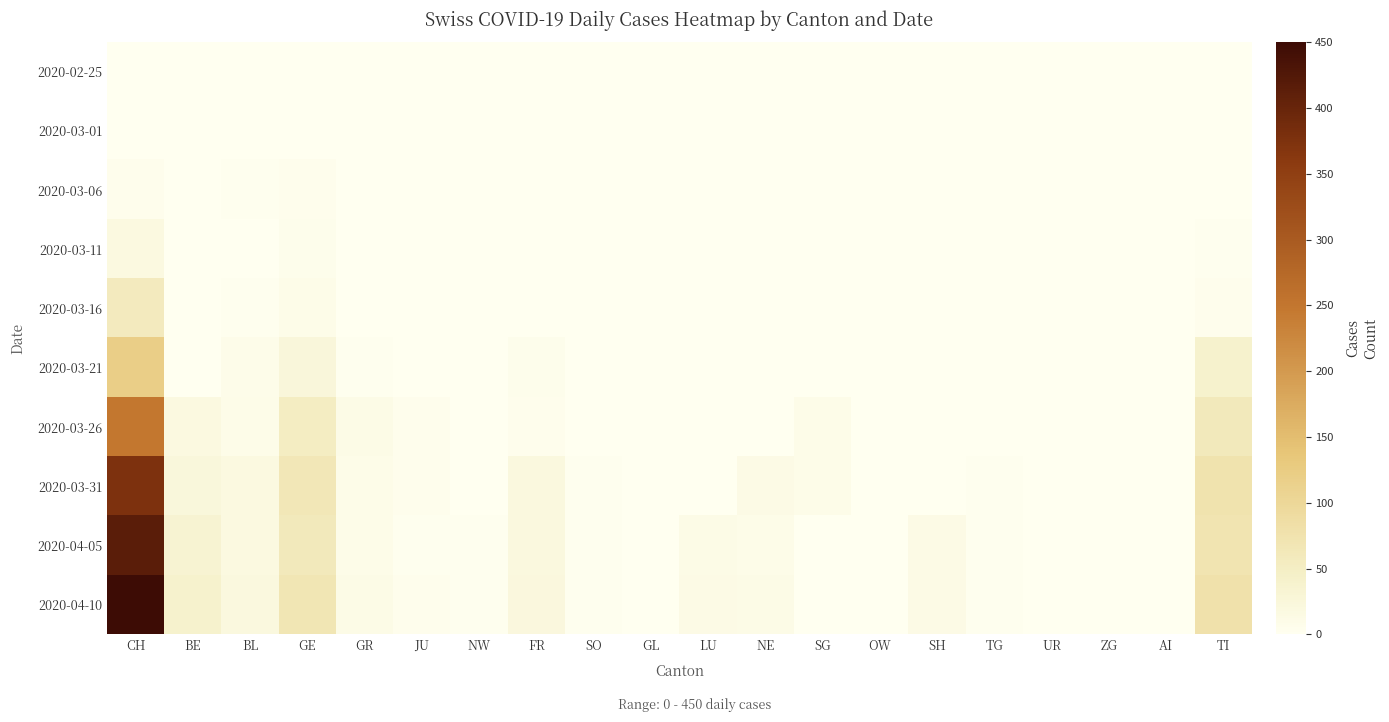

Reading left to right, extract all data points from this chart.

2020-02-25: CH=0	BE=0	BL=0	GE=0	GR=0	JU=0	NW=0	FR=0	SO=0	GL=0	LU=0	NE=0	SG=0	OW=0	SH=0	TG=0	UR=0	ZG=0	AI=0	TI=0
2020-03-01: CH=0	BE=0	BL=0	GE=0	GR=0	JU=0	NW=0	FR=0	SO=0	GL=0	LU=0	NE=0	SG=0	OW=0	SH=0	TG=0	UR=0	ZG=0	AI=0	TI=0
2020-03-06: CH=4	BE=0	BL=2	GE=4	GR=0	JU=0	NW=0	FR=0	SO=0	GL=0	LU=0	NE=0	SG=0	OW=0	SH=0	TG=0	UR=0	ZG=0	AI=0	TI=0
2020-03-11: CH=19	BE=0	BL=1	GE=6	GR=0	JU=0	NW=0	FR=0	SO=0	GL=0	LU=0	NE=0	SG=0	OW=0	SH=0	TG=0	UR=0	ZG=0	AI=0	TI=2
2020-03-16: CH=57	BE=0	BL=2	GE=10	GR=0	JU=0	NW=0	FR=1	SO=0	GL=0	LU=0	NE=0	SG=0	OW=0	SH=0	TG=0	UR=0	ZG=0	AI=0	TI=4
2020-03-21: CH=121	BE=0	BL=8	GE=25	GR=3	JU=1	NW=0	FR=6	SO=0	GL=0	LU=0	NE=0	SG=0	OW=0	SH=0	TG=0	UR=0	ZG=0	AI=0	TI=40
2020-03-26: CH=249	BE=19	BL=9	GE=52	GR=11	JU=4	NW=0	FR=5	SO=1	GL=0	LU=0	NE=0	SG=9	OW=0	SH=0	TG=1	UR=0	ZG=0	AI=0	TI=60
2020-03-31: CH=375	BE=23	BL=18	GE=64	GR=10	JU=5	NW=1	FR=20	SO=3	GL=0	LU=0	NE=14	SG=9	OW=0	SH=0	TG=3	UR=0	ZG=0	AI=0	TI=74
2020-04-05: CH=416	BE=35	BL=19	GE=61	GR=10	JU=3	NW=2	FR=21	SO=3	GL=0	LU=12	NE=10	SG=0	OW=0	SH=13	TG=3	UR=0	ZG=0	AI=0	TI=72
2020-04-10: CH=450	BE=40	BL=20	GE=68	GR=11	JU=4	NW=2	FR=22	SO=3	GL=0	LU=13	NE=11	SG=0	OW=0	SH=14	TG=3	UR=0	ZG=0	AI=0	TI=78